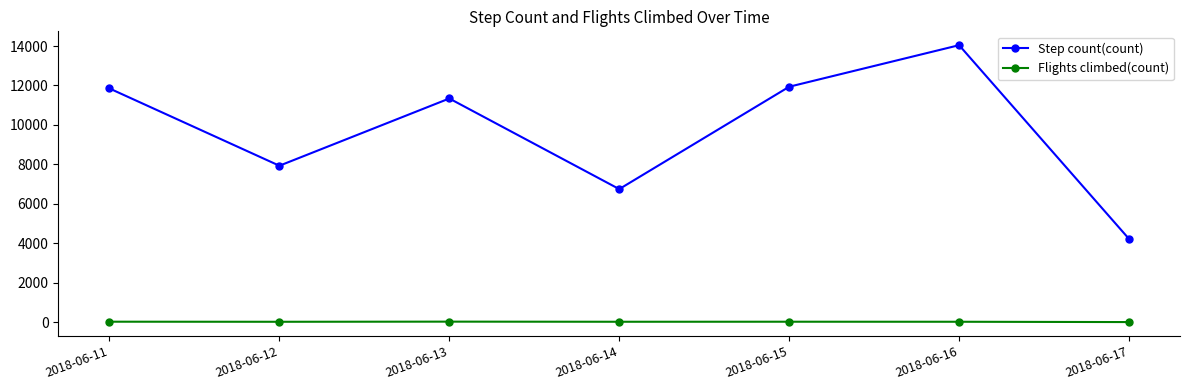

Rank the series by their maximum value, from lowest to highest.

Flights climbed(count), Step count(count)